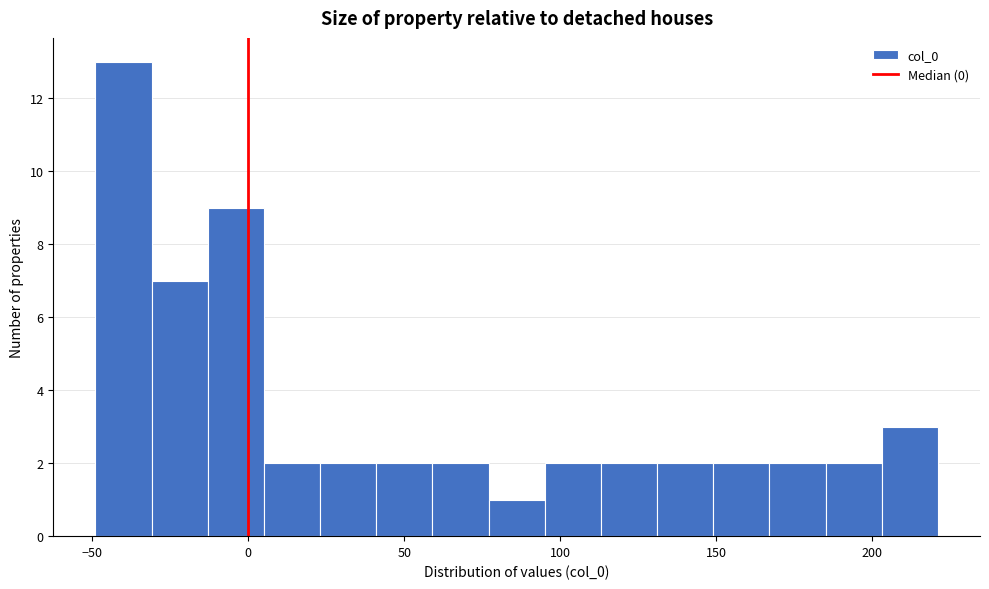

Around what value on the x-axis is the tallest bar? Give the approximate position of its centre, as read against the axis.

-40